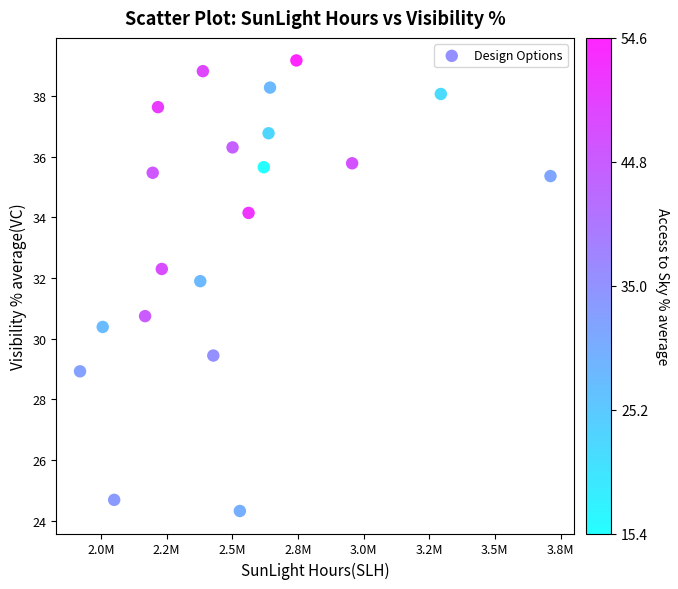

What Y value in the scatter plot is closest to 31?

30.7